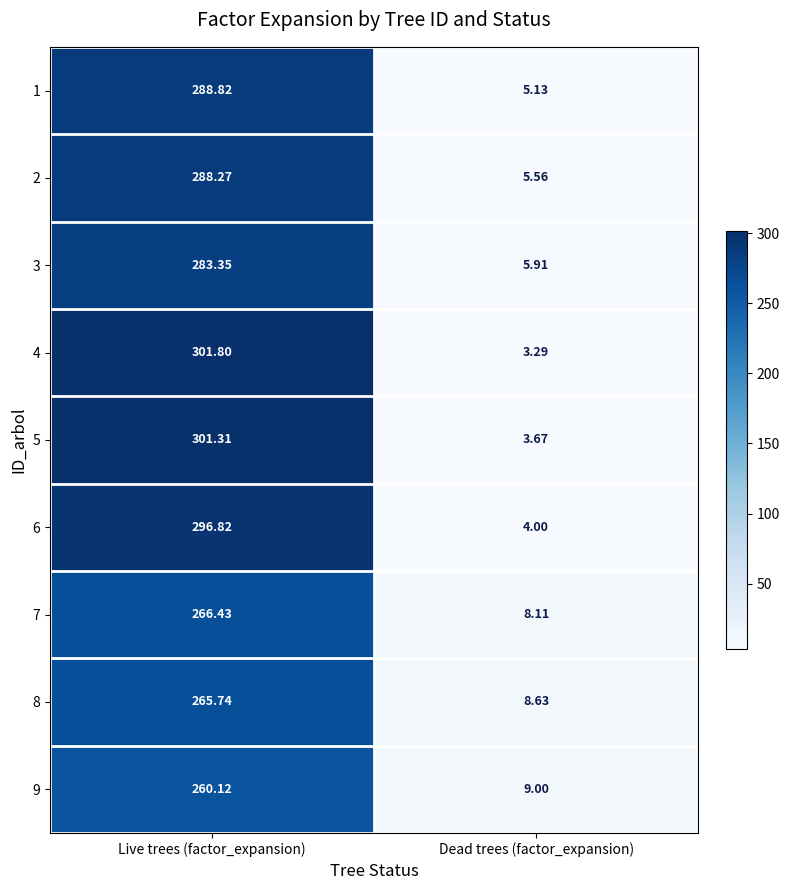

What is the spread (max minus min) of values at Dead trees (factor_expansion)?

5.7